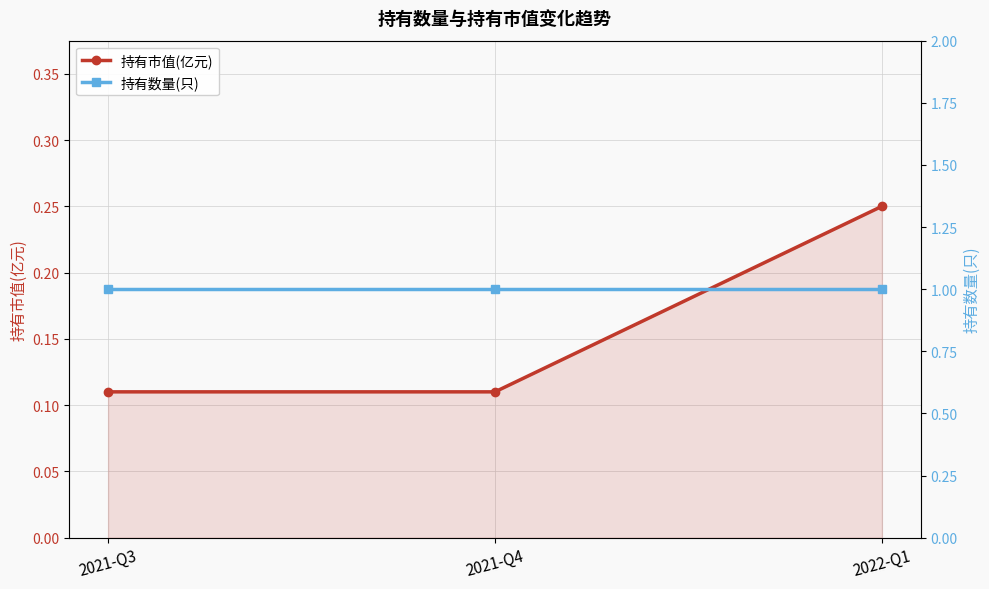

What is the average value of the 持有数量(只) series?

1.0